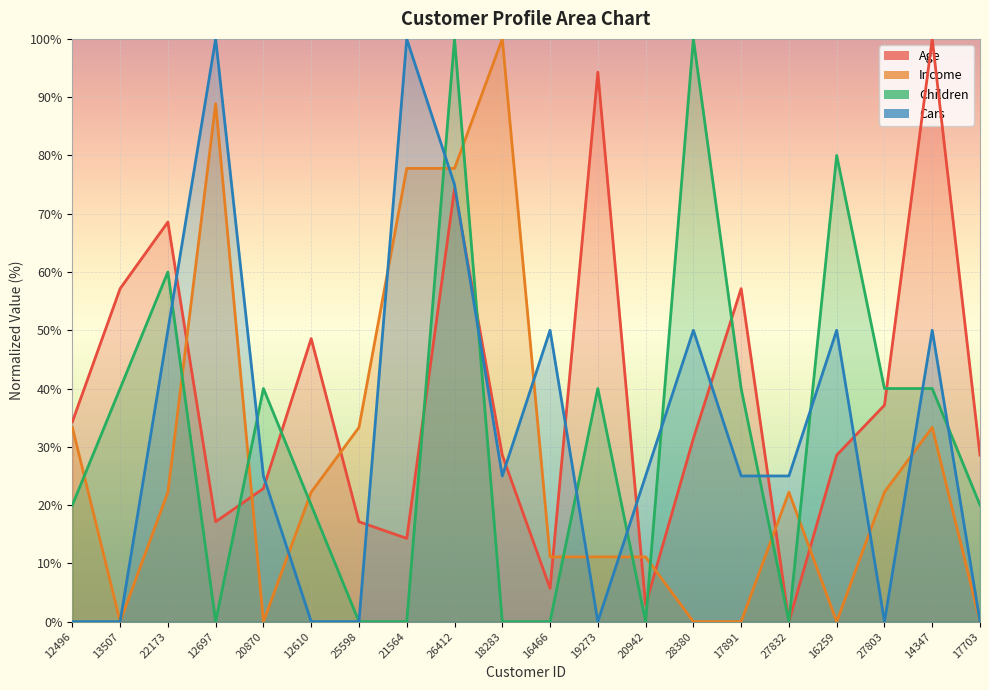

Rank the series at 27832 from lowest to highest value.

Age, Children, Income, Cars